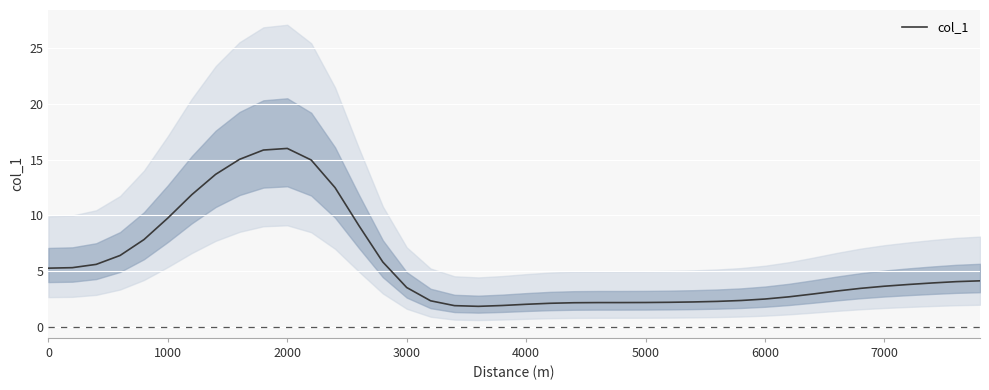

How many categories are shown in the chart?

40